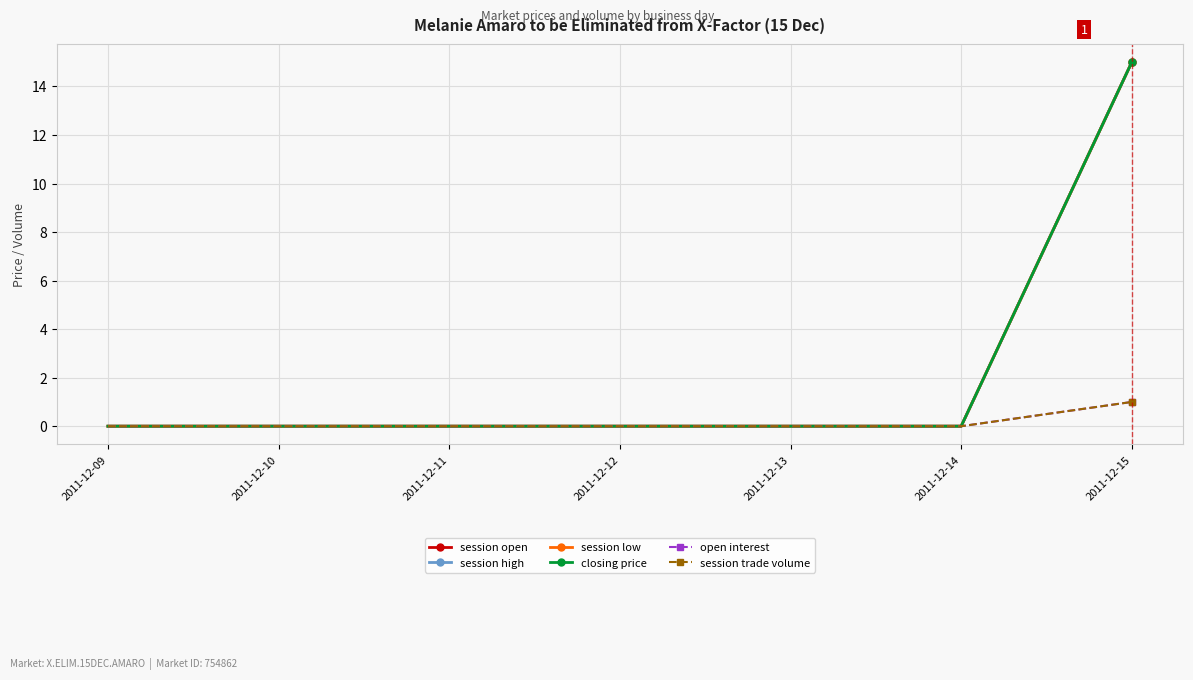

Reading right to left, what are all the values shown in this chart?

session open: 2011-12-15=15	2011-12-14=0	2011-12-13=0	2011-12-12=0	2011-12-11=0	2011-12-10=0	2011-12-09=0
session high: 2011-12-15=15	2011-12-14=0	2011-12-13=0	2011-12-12=0	2011-12-11=0	2011-12-10=0	2011-12-09=0
session low: 2011-12-15=15	2011-12-14=0	2011-12-13=0	2011-12-12=0	2011-12-11=0	2011-12-10=0	2011-12-09=0
closing price: 2011-12-15=15	2011-12-14=0	2011-12-13=0	2011-12-12=0	2011-12-11=0	2011-12-10=0	2011-12-09=0
open interest: 2011-12-15=1	2011-12-14=0	2011-12-13=0	2011-12-12=0	2011-12-11=0	2011-12-10=0	2011-12-09=0
session trade volume: 2011-12-15=1	2011-12-14=0	2011-12-13=0	2011-12-12=0	2011-12-11=0	2011-12-10=0	2011-12-09=0